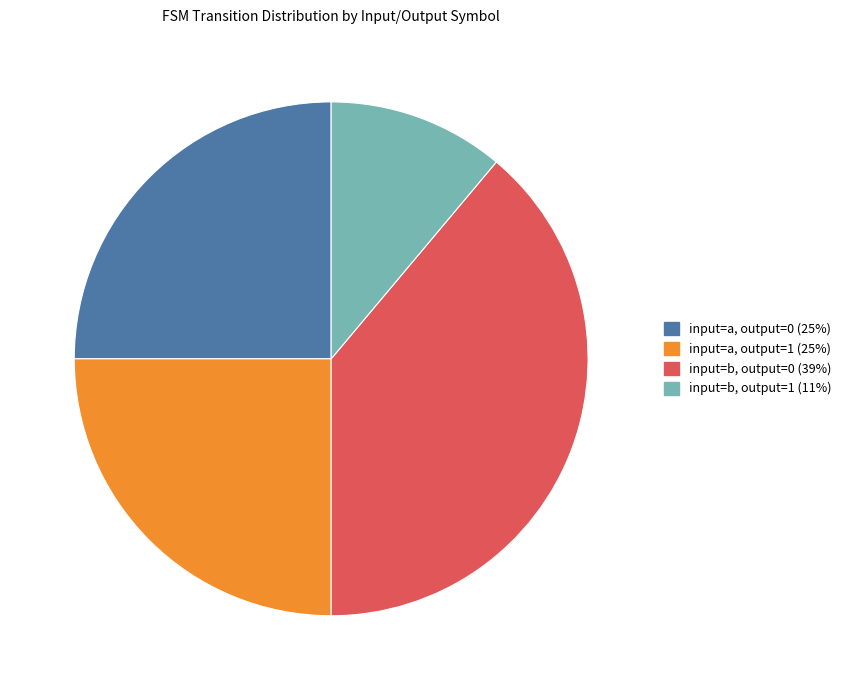

Is there any slice that represents more than half of the pie?

No